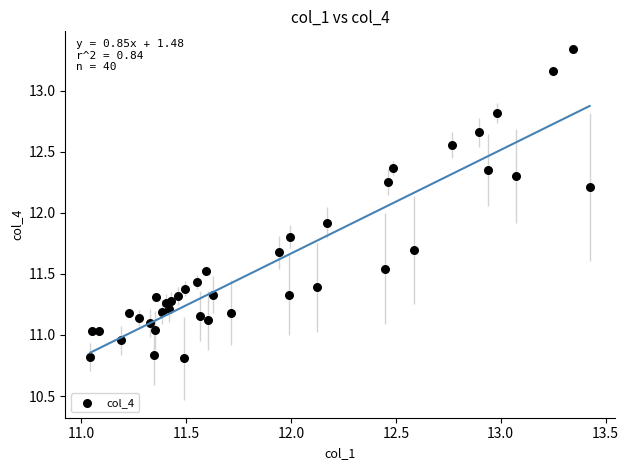

What Y value in the scatter plot is closest to 12?

11.9